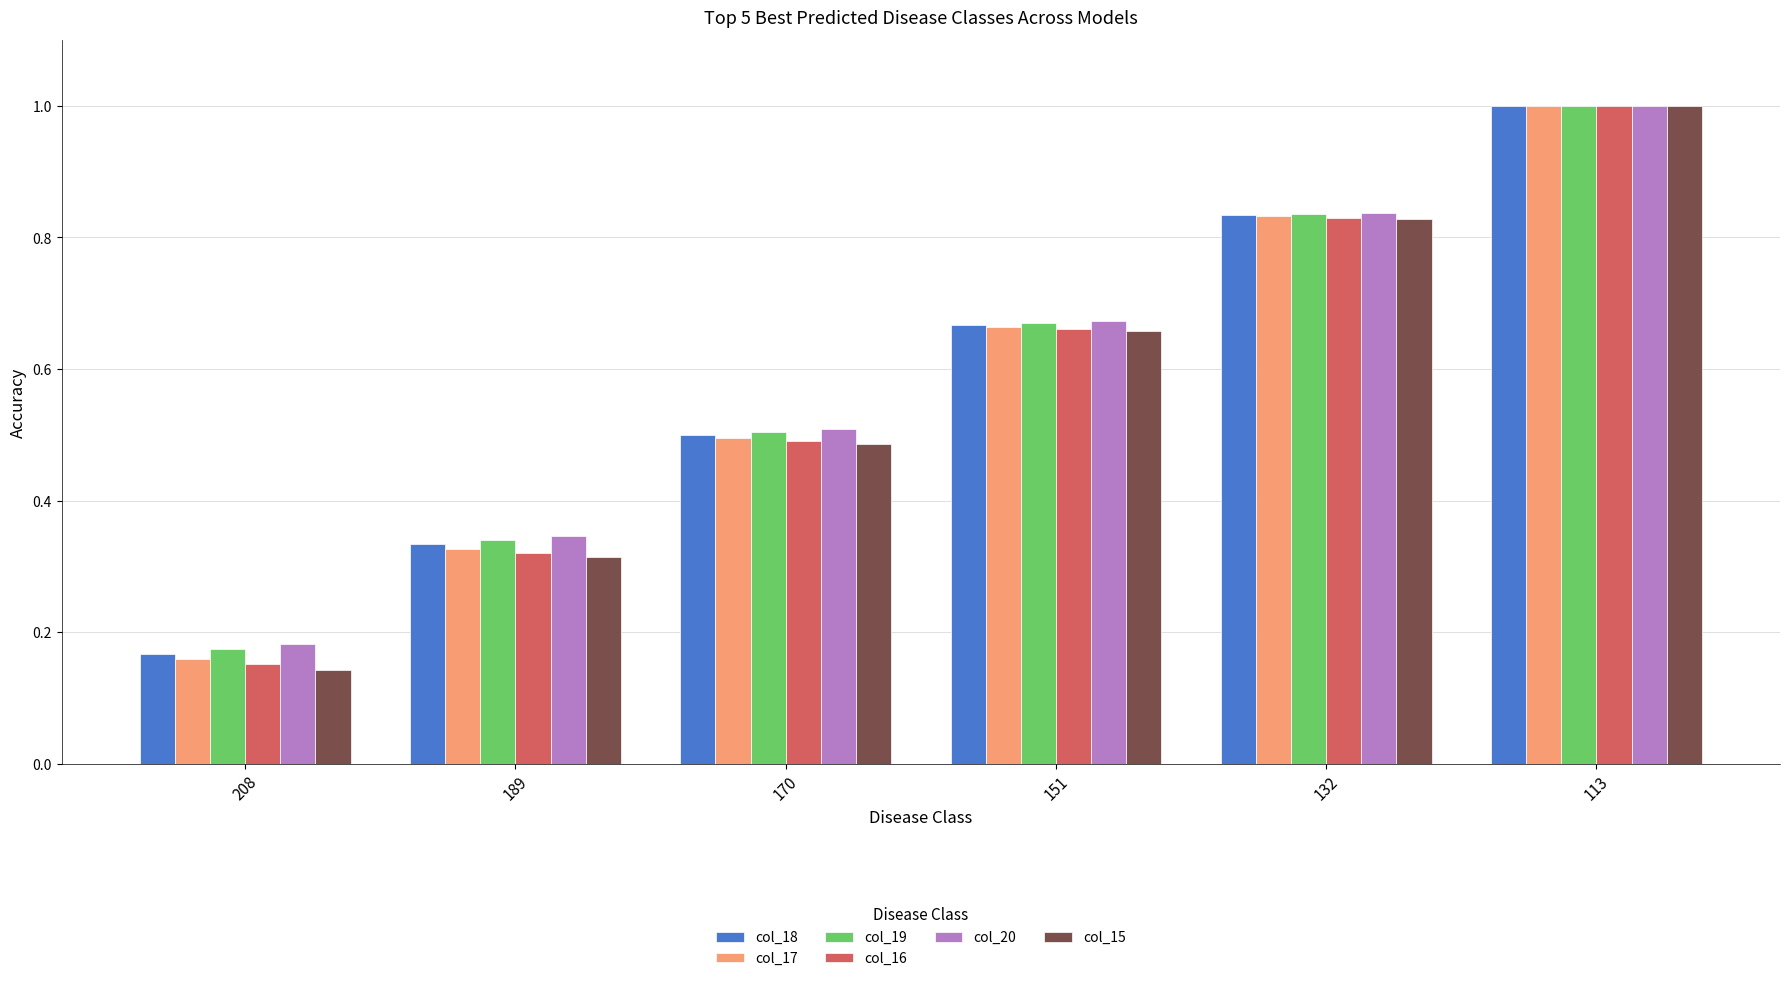

Is it true that col_20 equals 0.5 at 170?

True